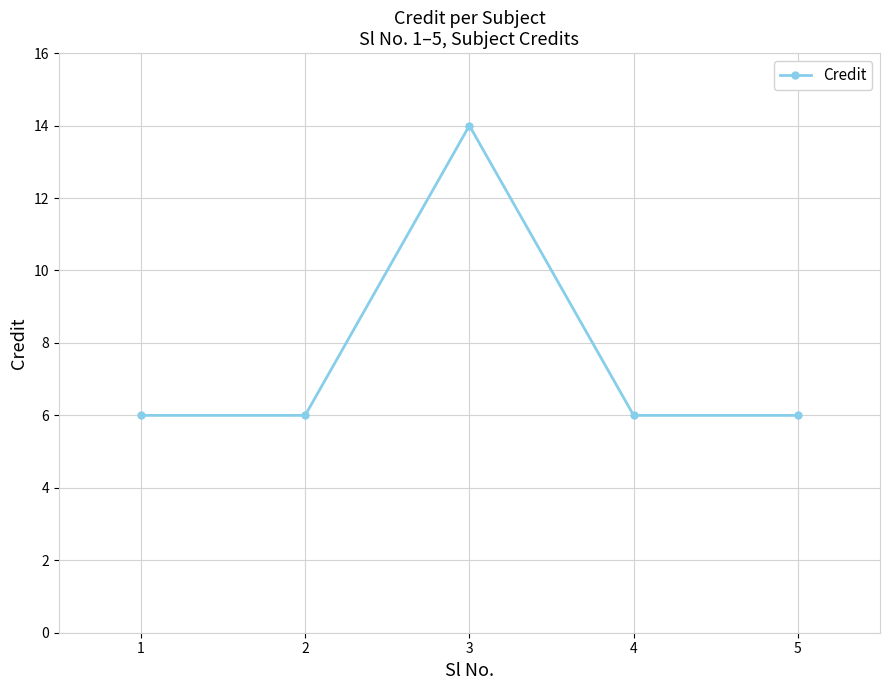

How many values are between 6 and 7?

4